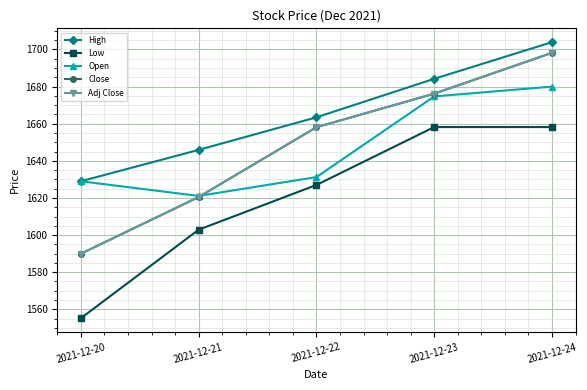

The value of Open at 2021-12-23 is 723.0. True or false?

False